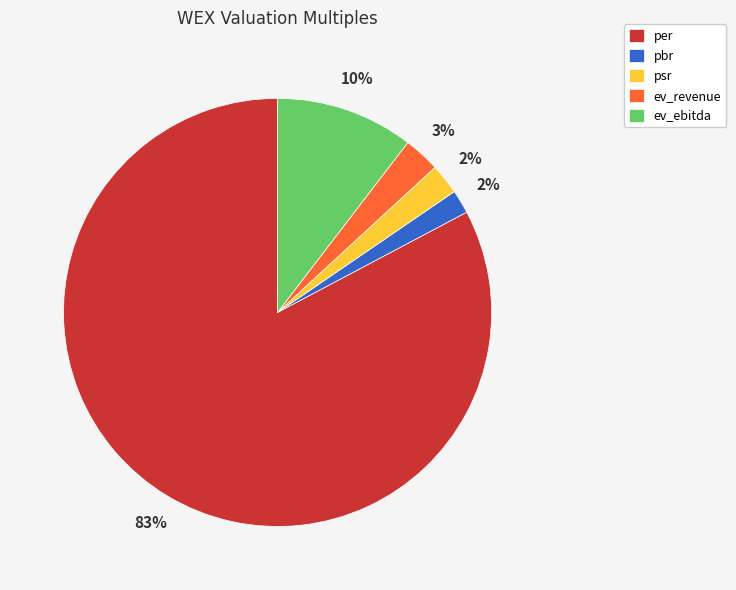

How many segments does this pie chart have?

5